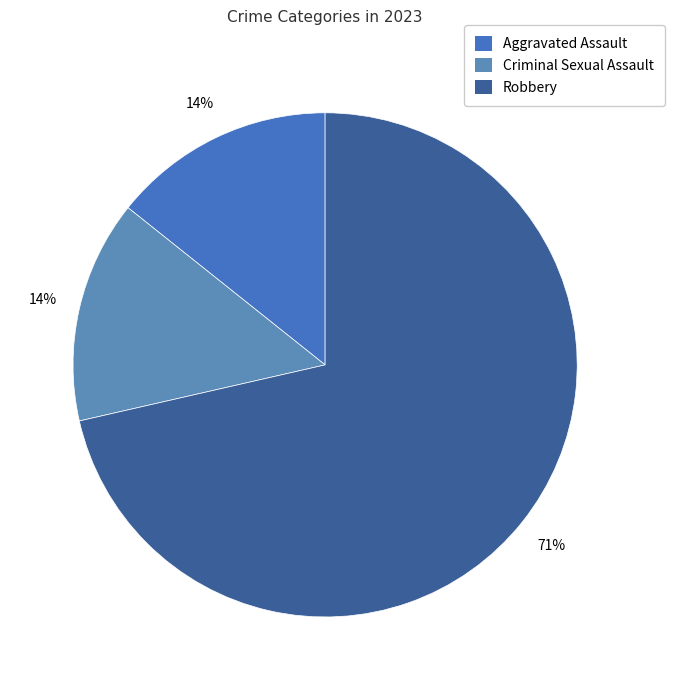

Which category accounts for the majority?

Robbery